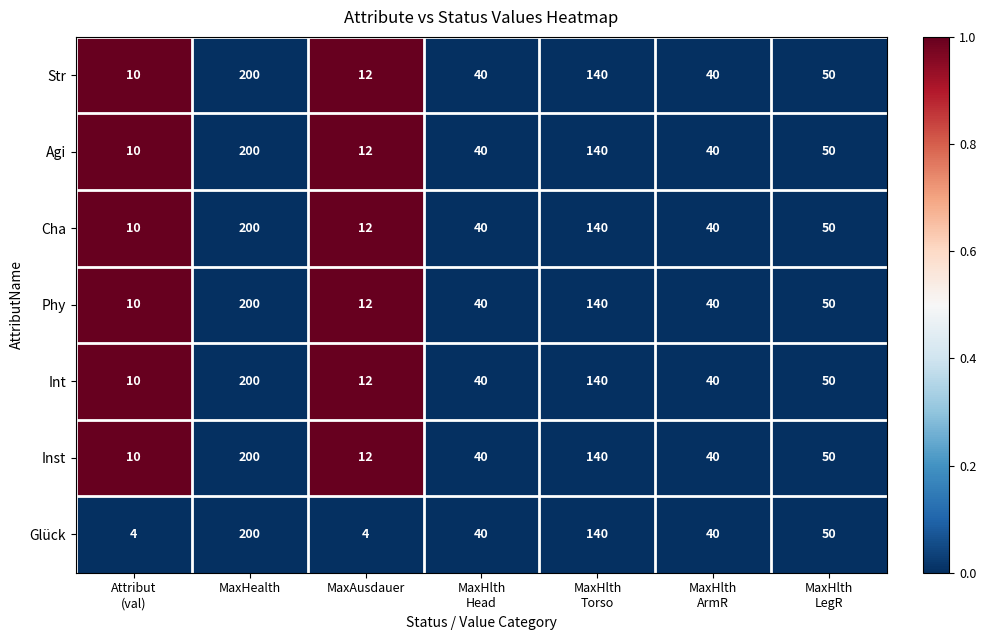

The Glück series shows 349 at MaxHealth. True or false?

False